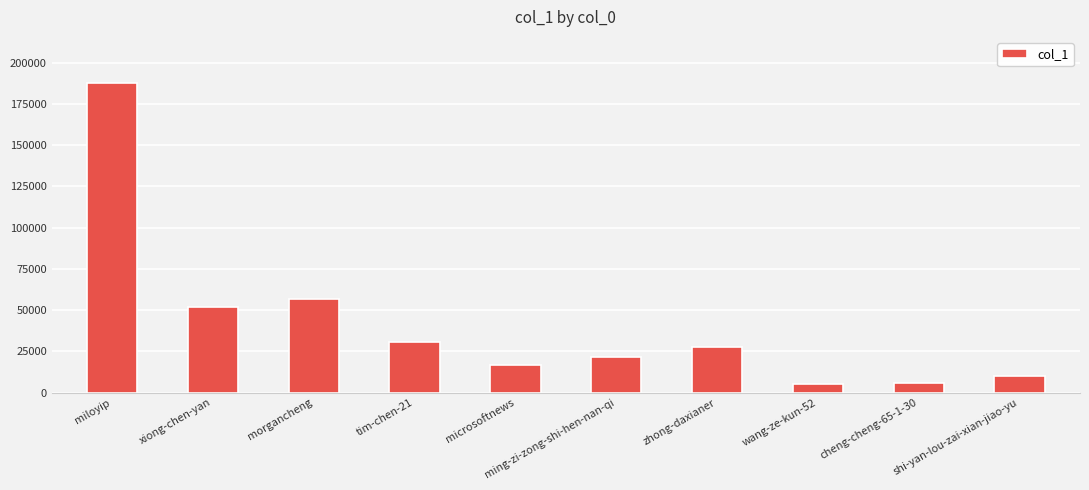

What position from the left is ming-zi-zong-shi-hen-nan-qi?

6